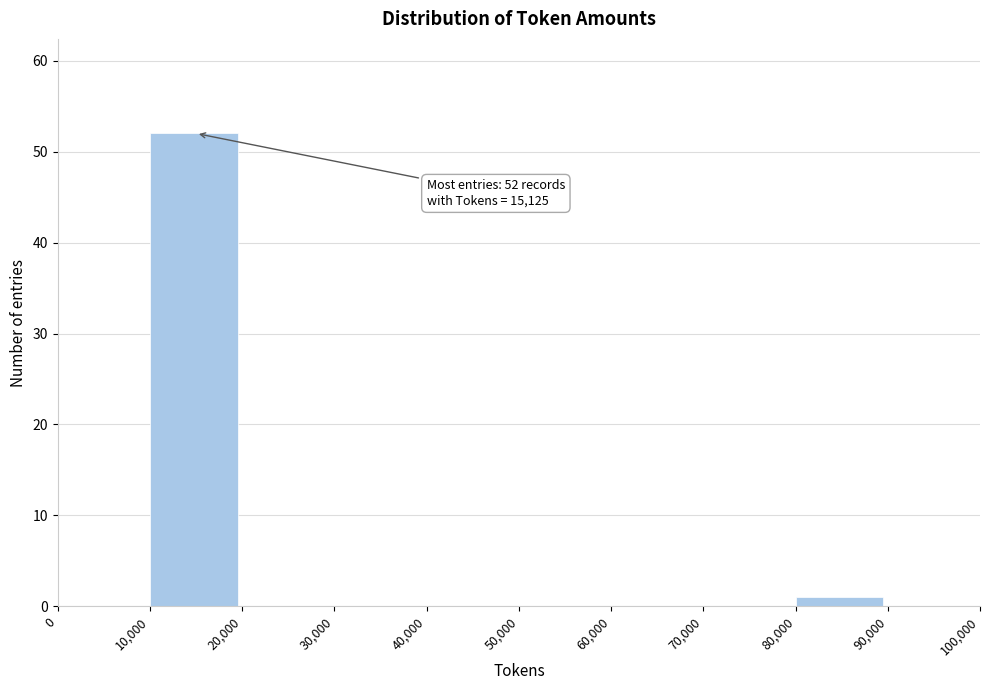

Which range on the x-axis has the tallest bar?

10,000 to 20,000